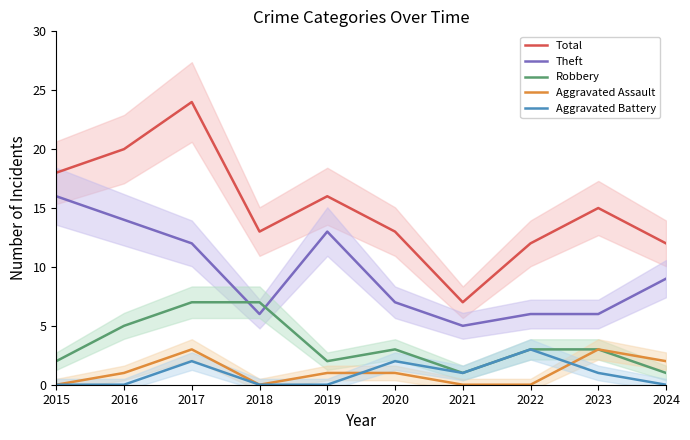

How many data points does each series have?

10